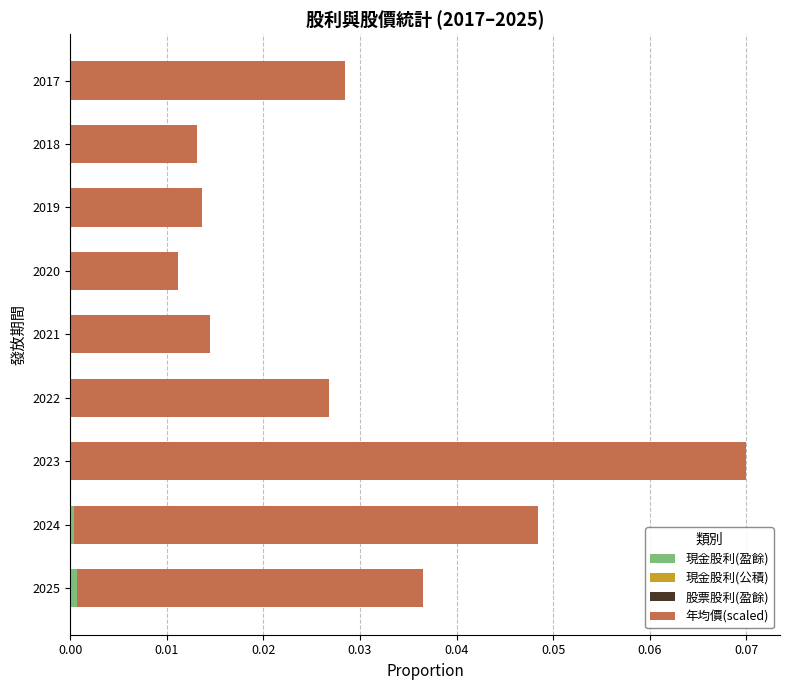

At which category is the sum across all series the highest?

2023